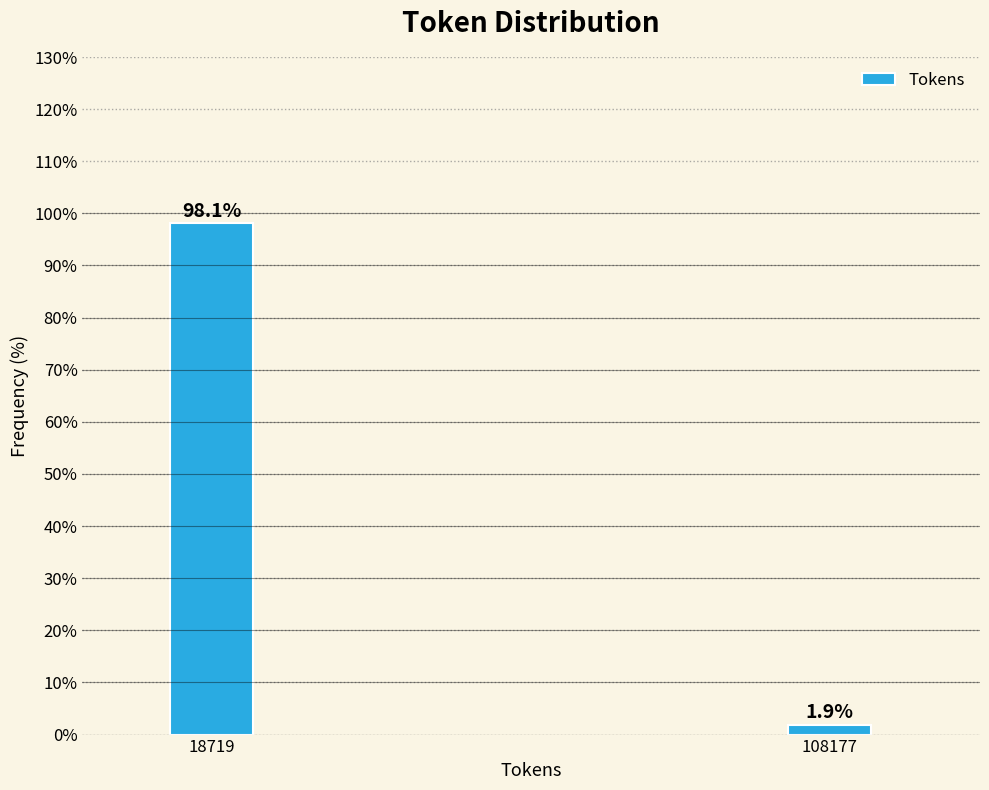

Reading left to right, transcribe all the data shown in this chart.

18719=98.1	108177=1.9